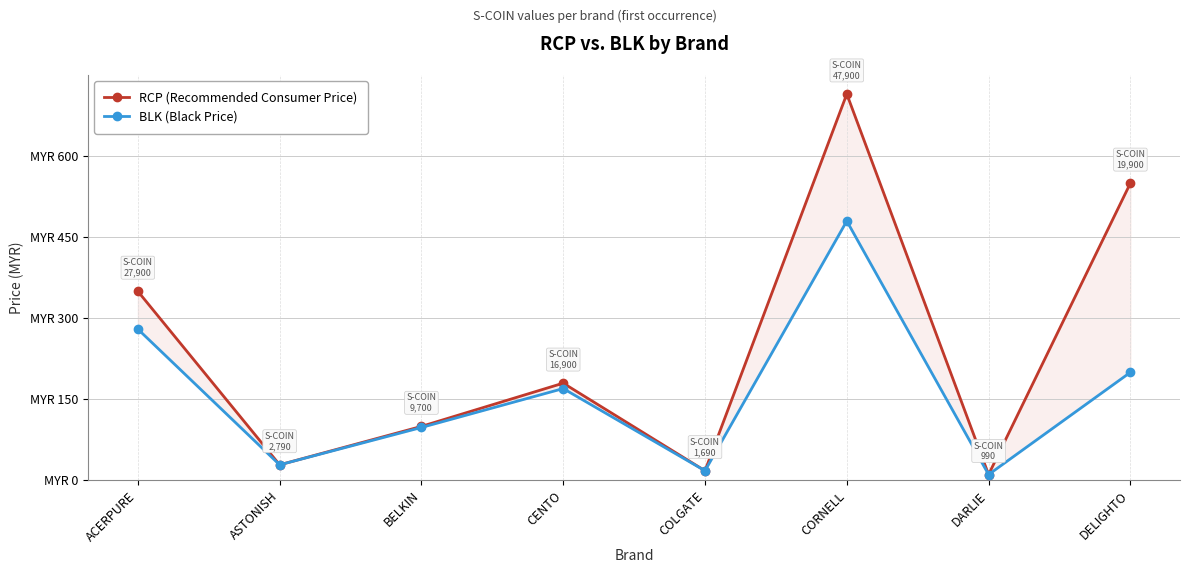

At which category does BLK (Black Price) reach its first local peak?

CENTO